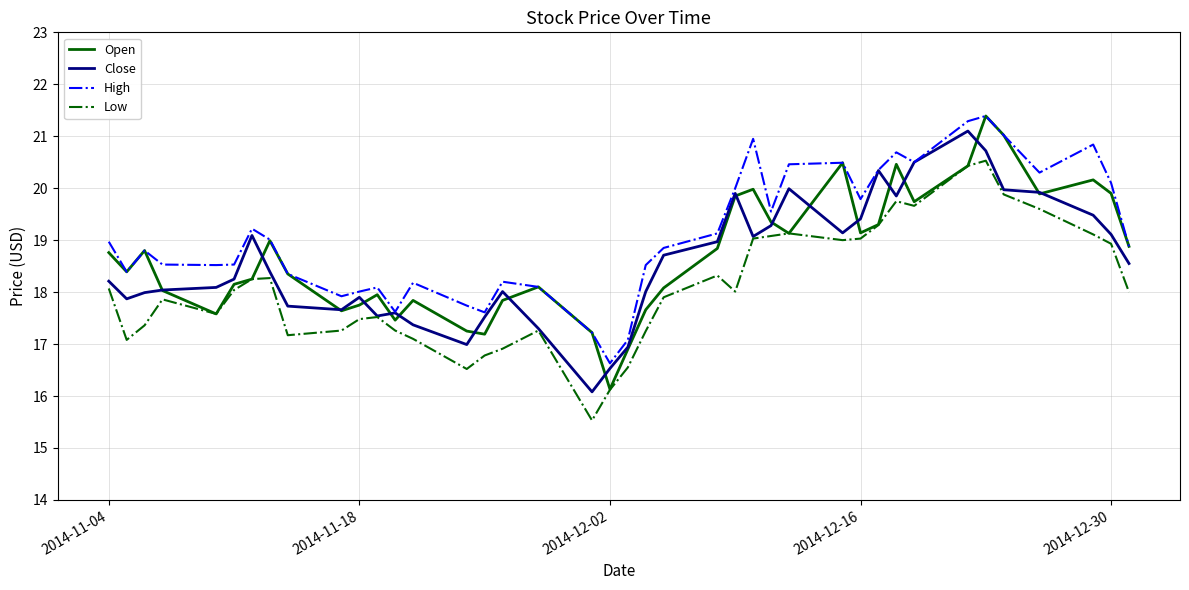

True or false: Low and High intersect in this chart.

False